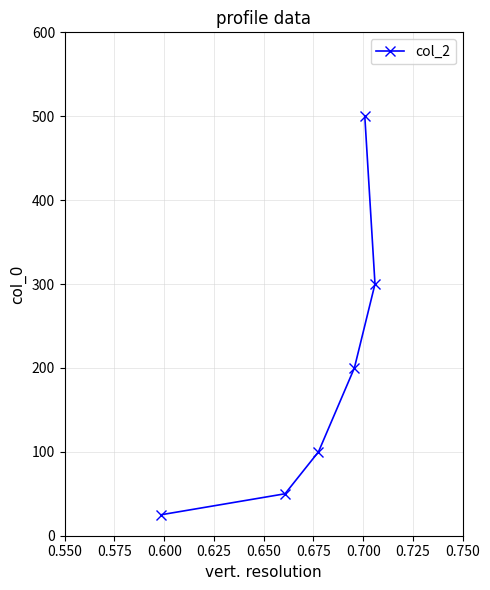

What is the average value?

196